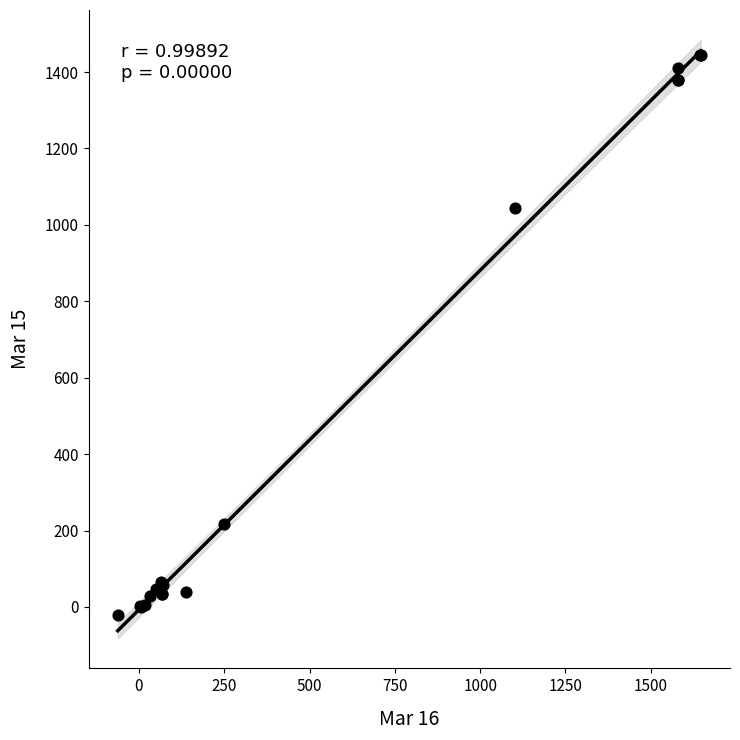

What Y value in the scatter plot is closest to 711?

1044.1